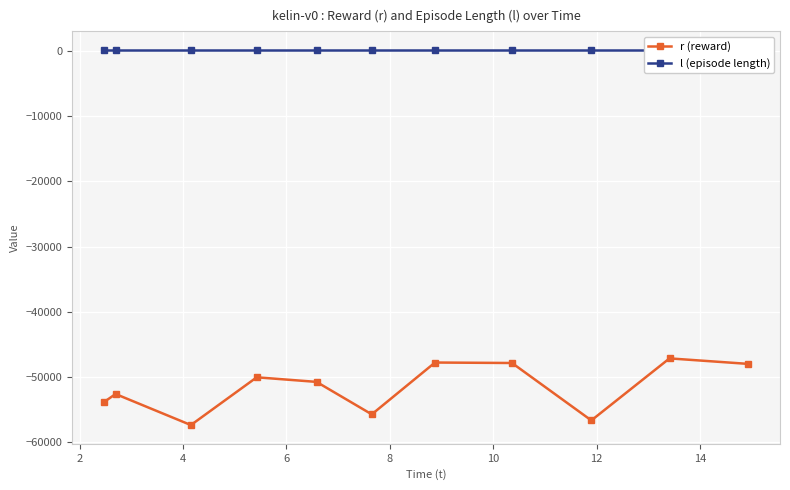

What is the value of the r (reward) point at the 9th from the left?

-56625.4